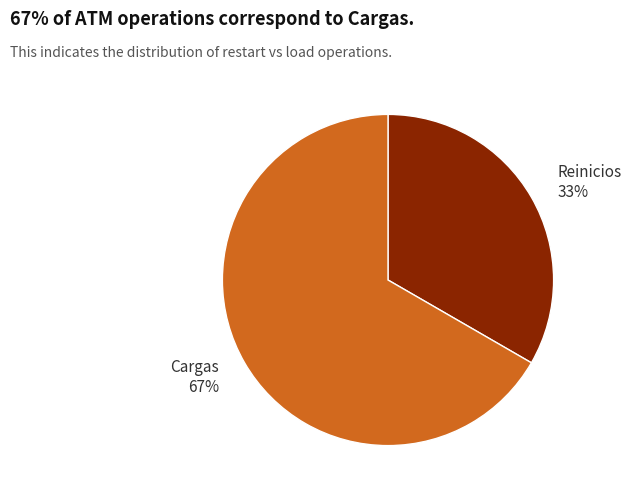

Which category has the biggest portion of the pie?

Cargas